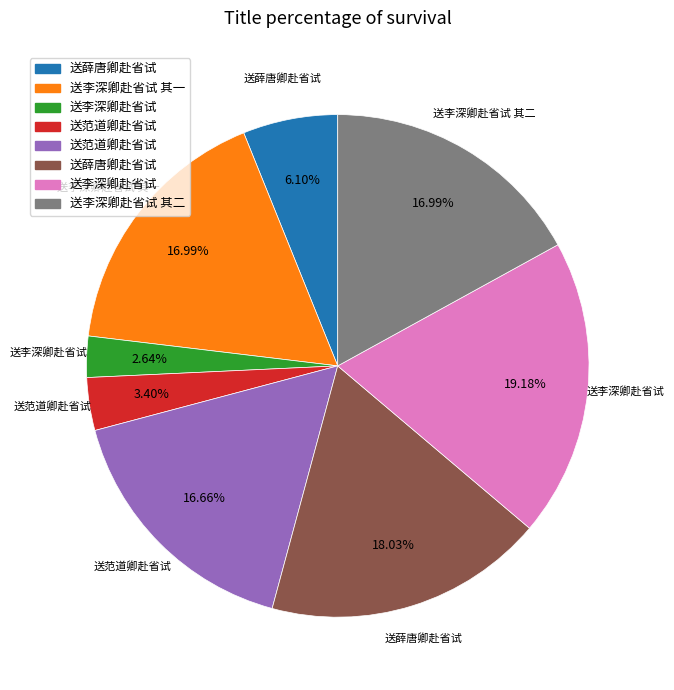

Does any single category account for the majority?

No